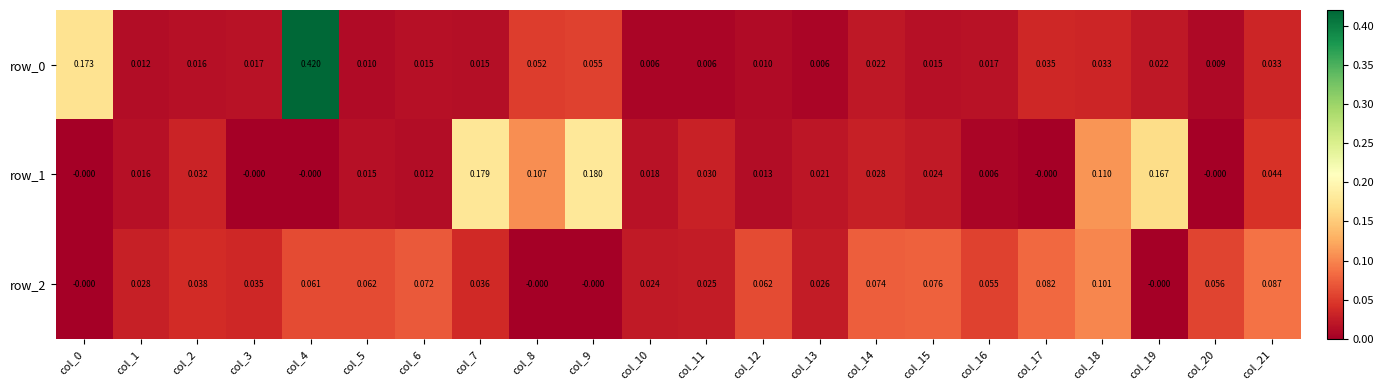

Is the value of row_2 at col_7 greater than the value of row_0 at col_1?

Yes